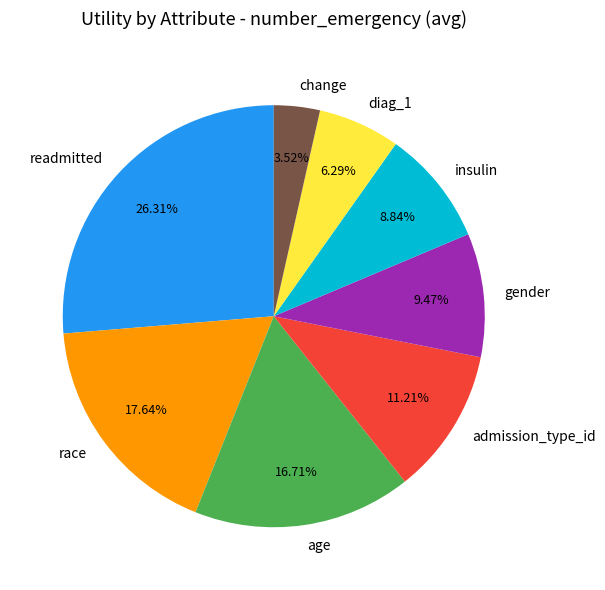

What percentage do change and age together represent?

20.2%